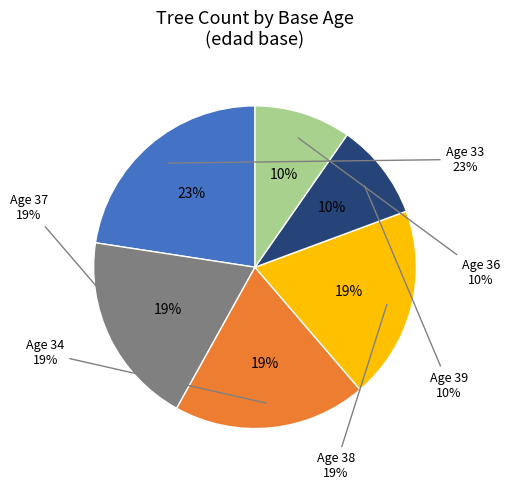

Is it true that 35 is 27% of the pie?

False